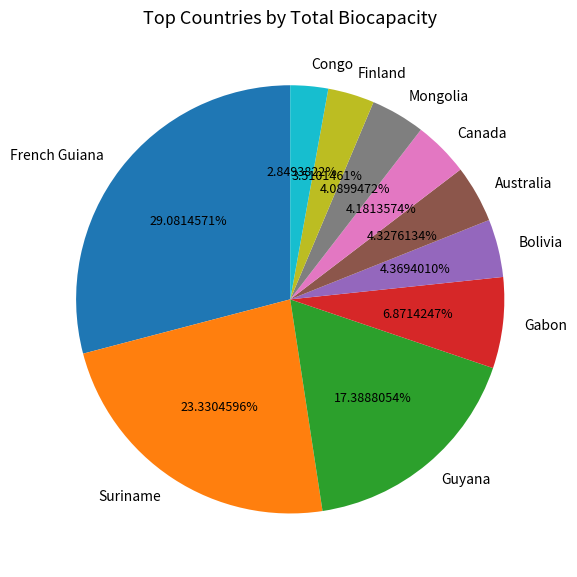

What portion of the pie excludes Canada?

95.8%